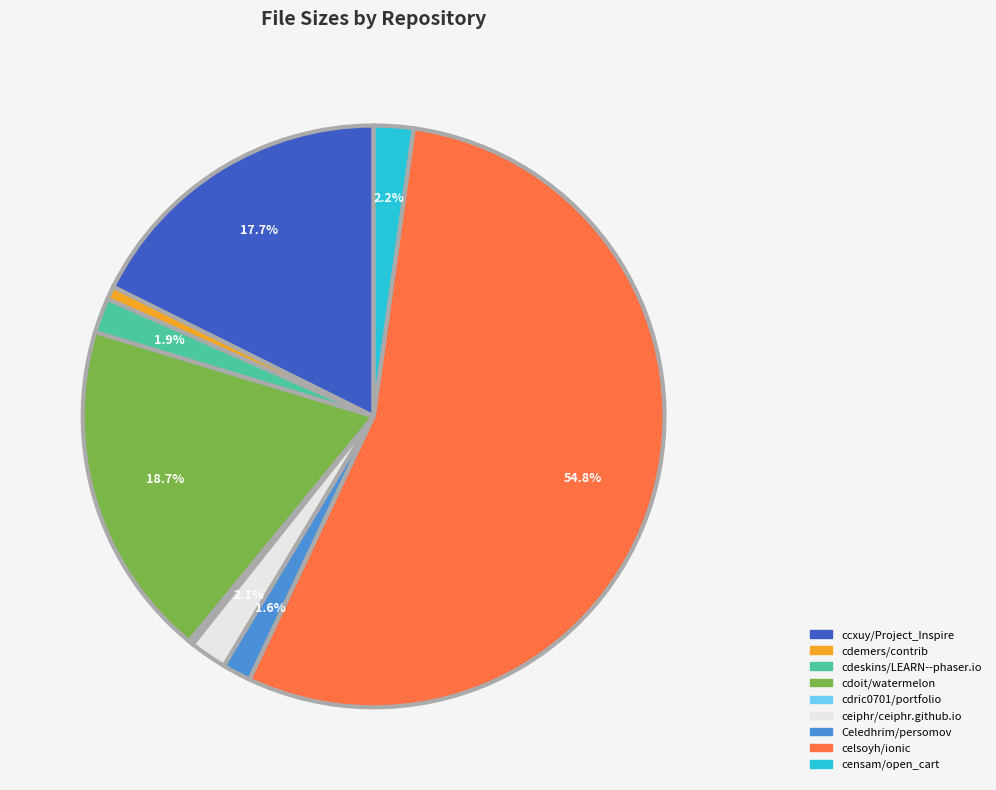

Which slice is the largest?

celsoyh/ionic